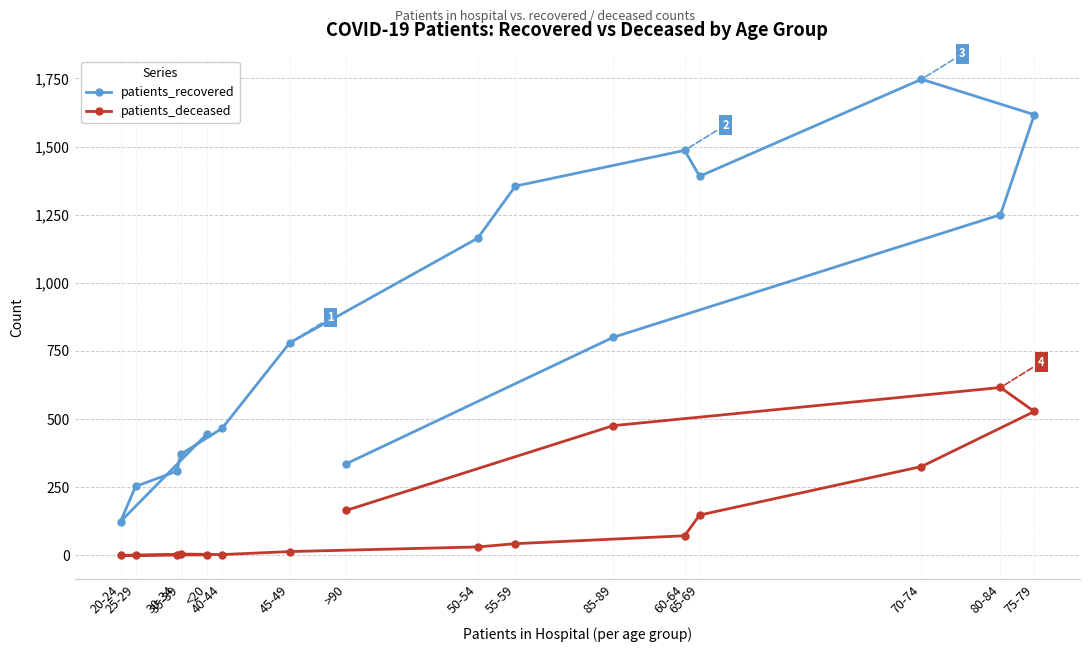

True or false: patients_deceased and patients_recovered cross at least once.

False